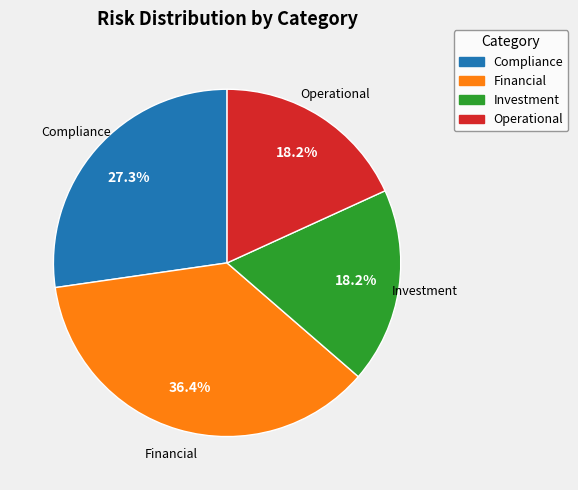

The Compliance slice represents 15% of the pie. True or false?

False